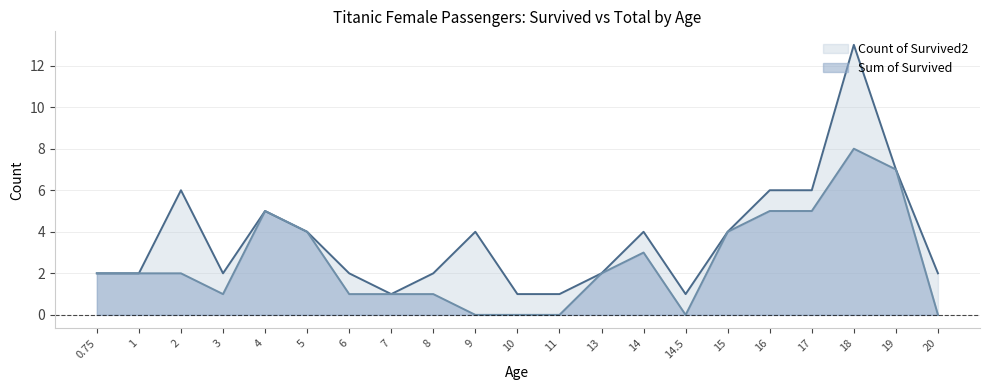

Does the chart have visible grid lines?

Yes